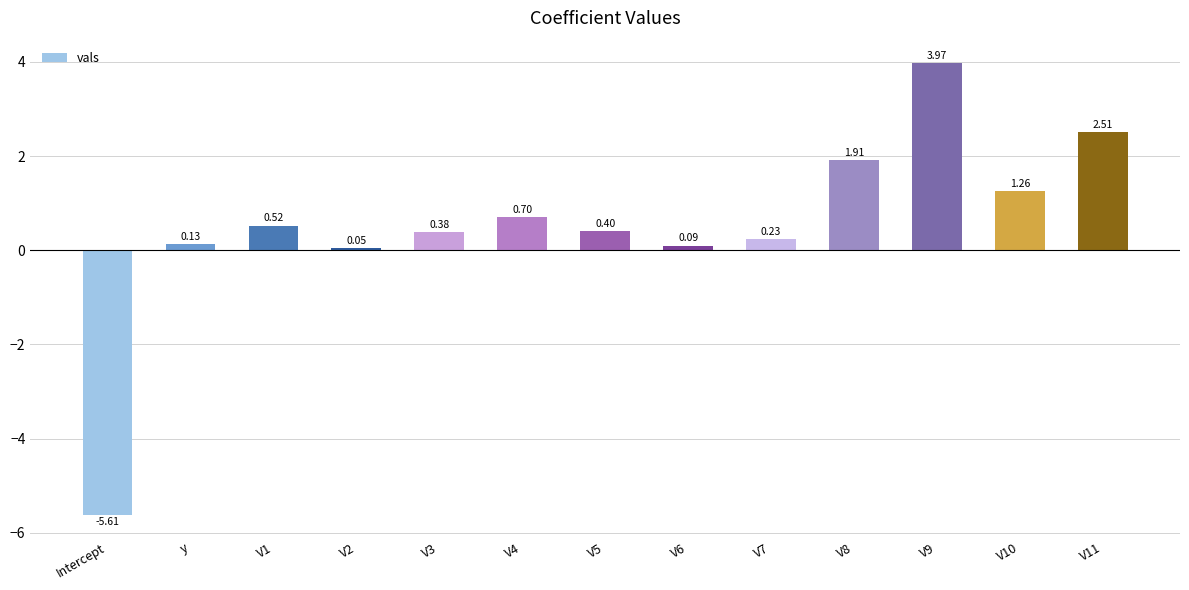

At which label is the value closest to 0?

V2